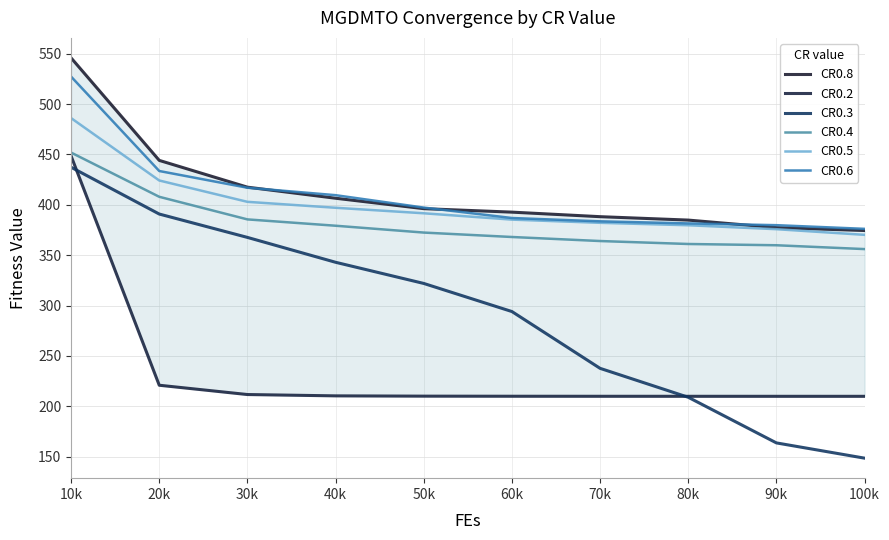

True or false: CR0.4 has more than 2 interior local peaks.

False